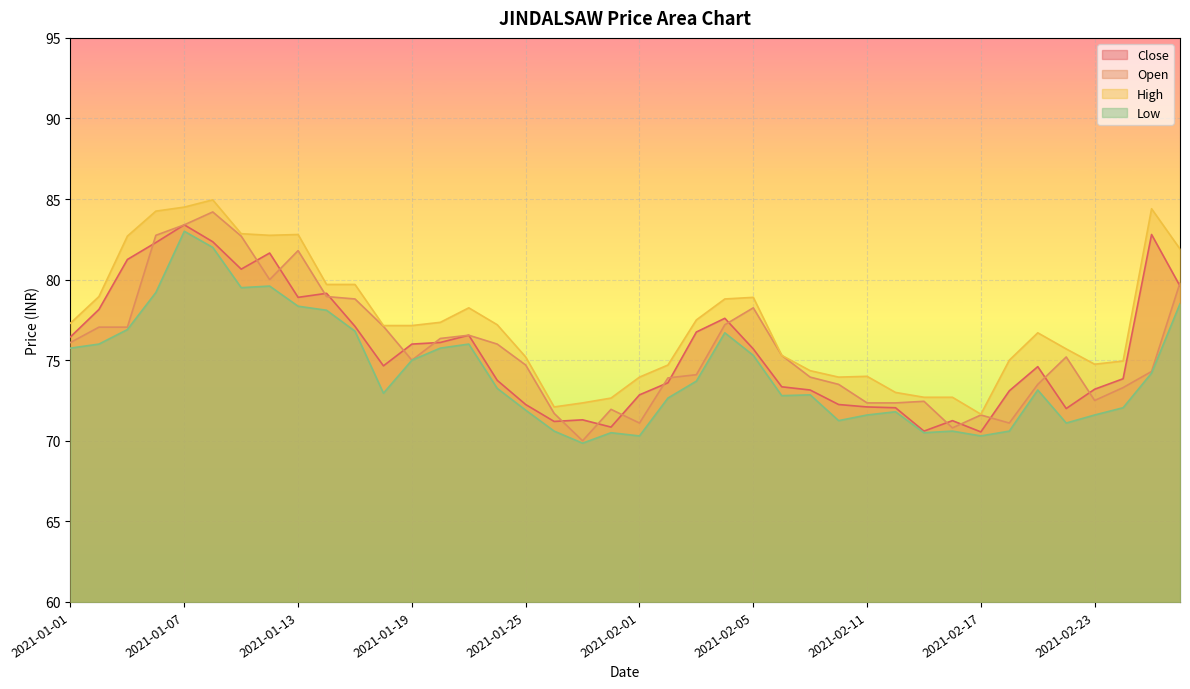

Which category has the lowest value across all series?

2021-01-28